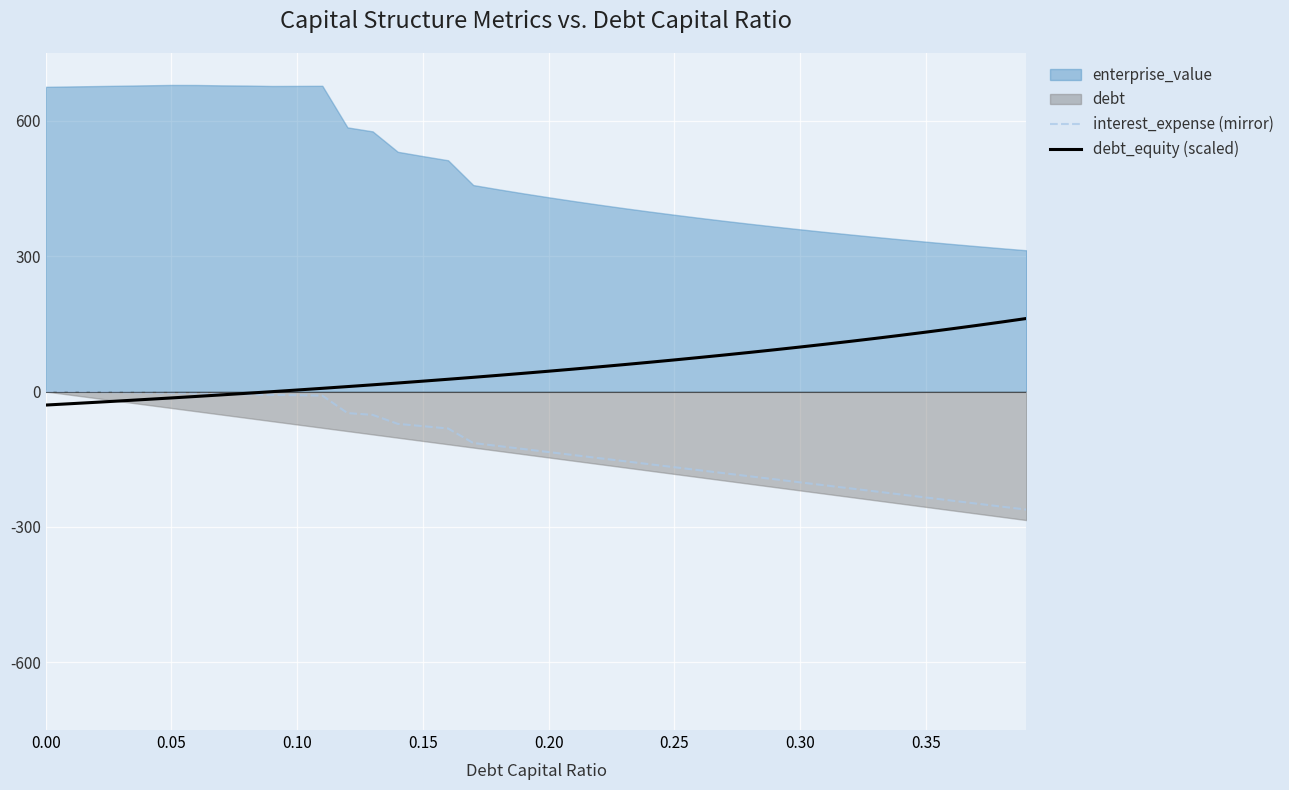

What is the lowest value of the interest_expense (mirror) series?

-261.6